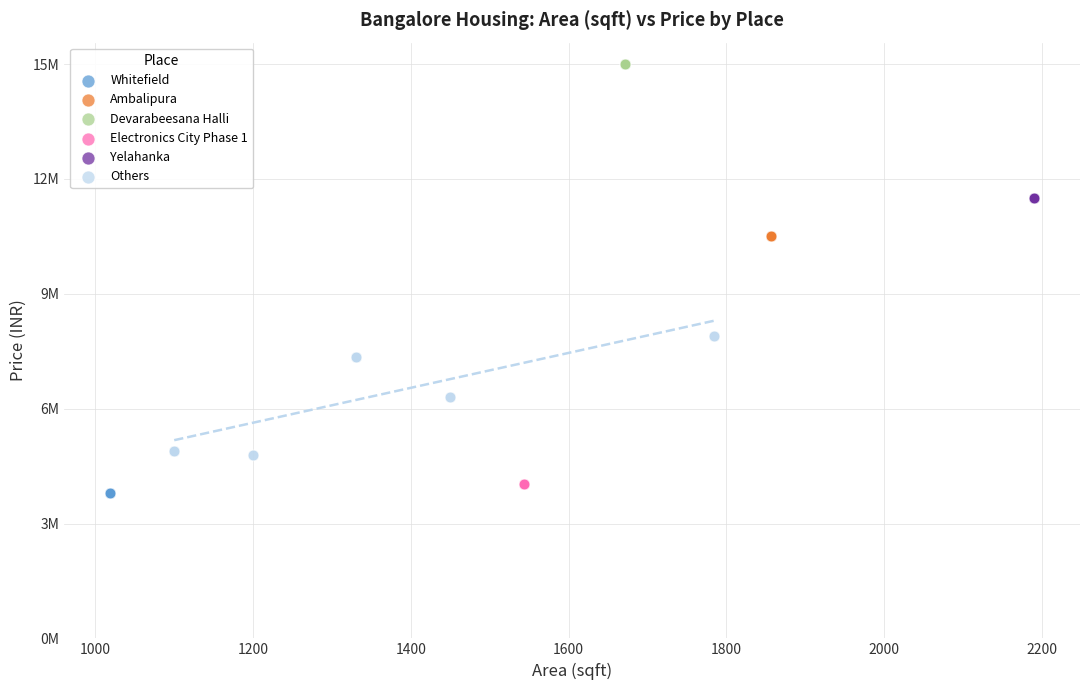

Which series reaches the maximum Y coordinate?

Devarabeesana Halli